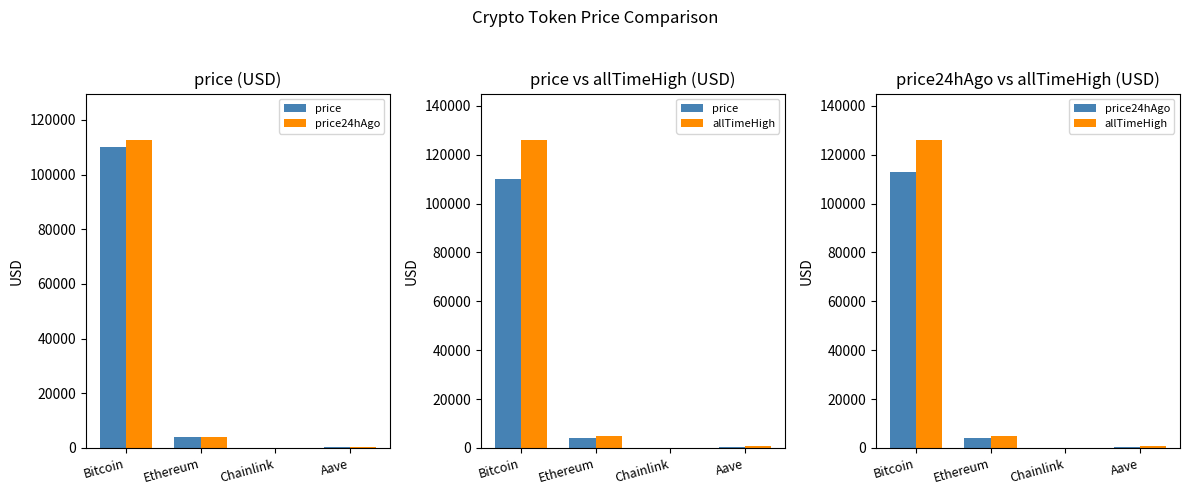

What is the total value across all series at Bitcoin?

348894.0